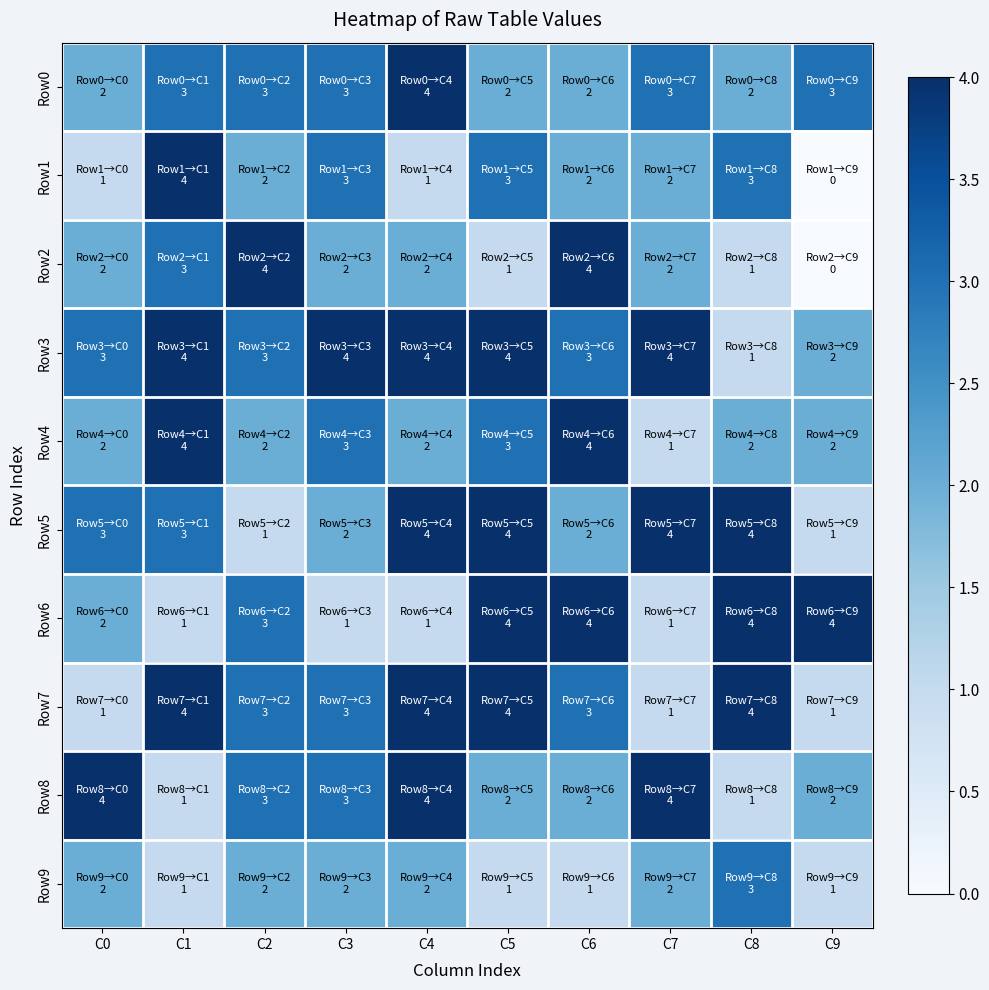

Between C2 and C6, which is larger?

C2